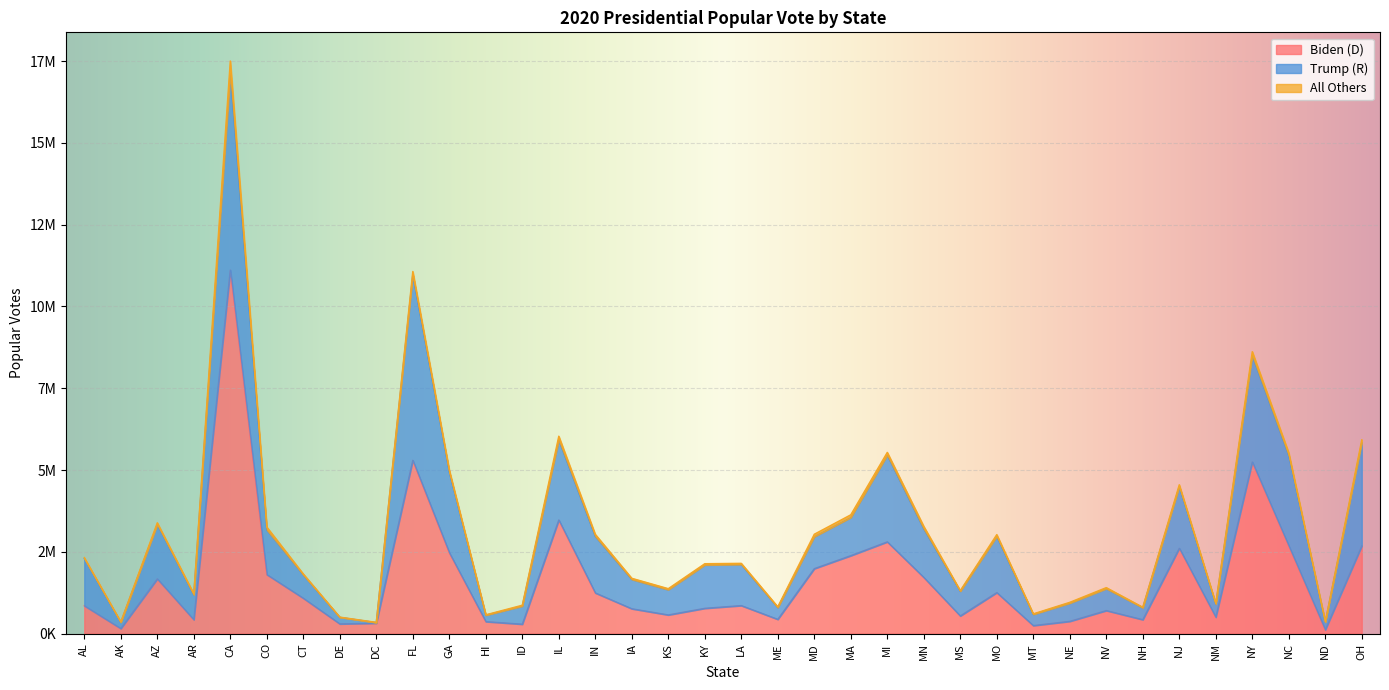

What are all the series names shown in the legend?

Biden (D), Trump (R), All Others